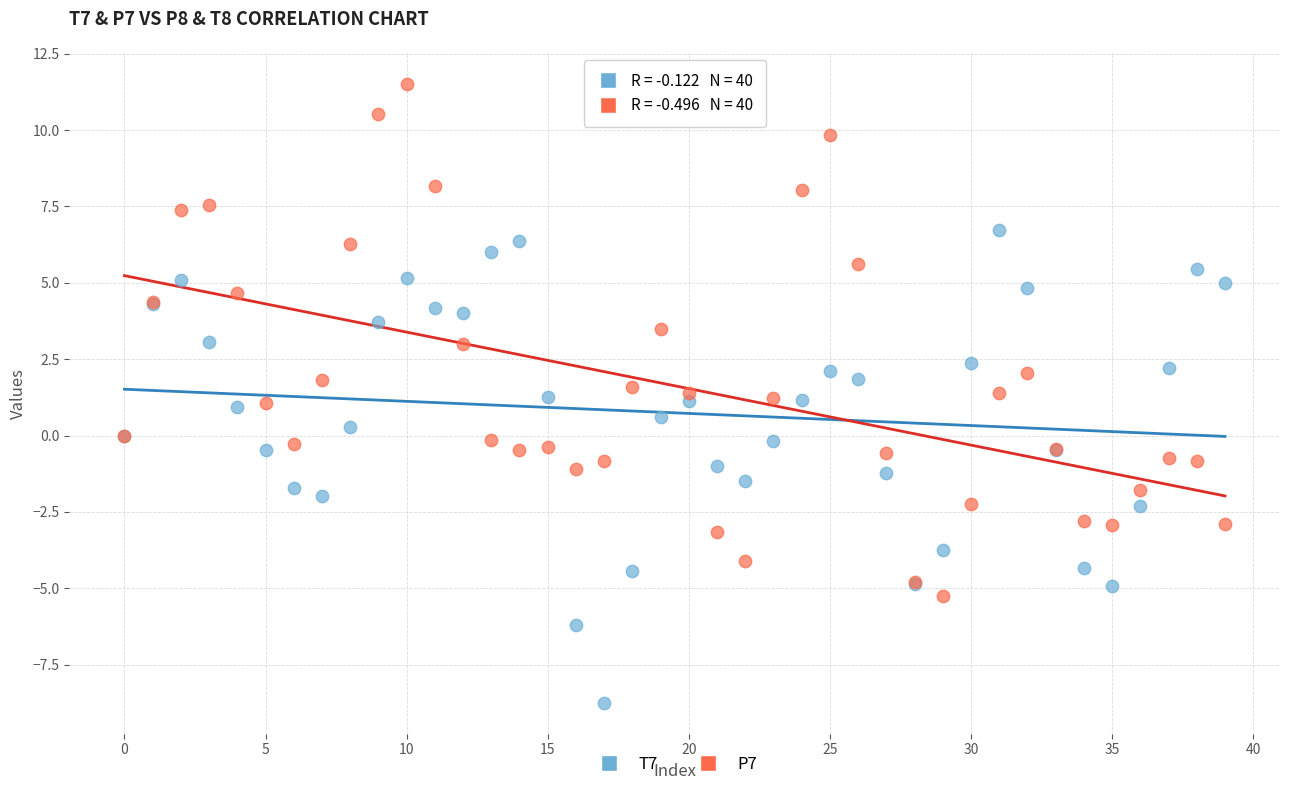

Which series reaches the minimum Y coordinate?

T7